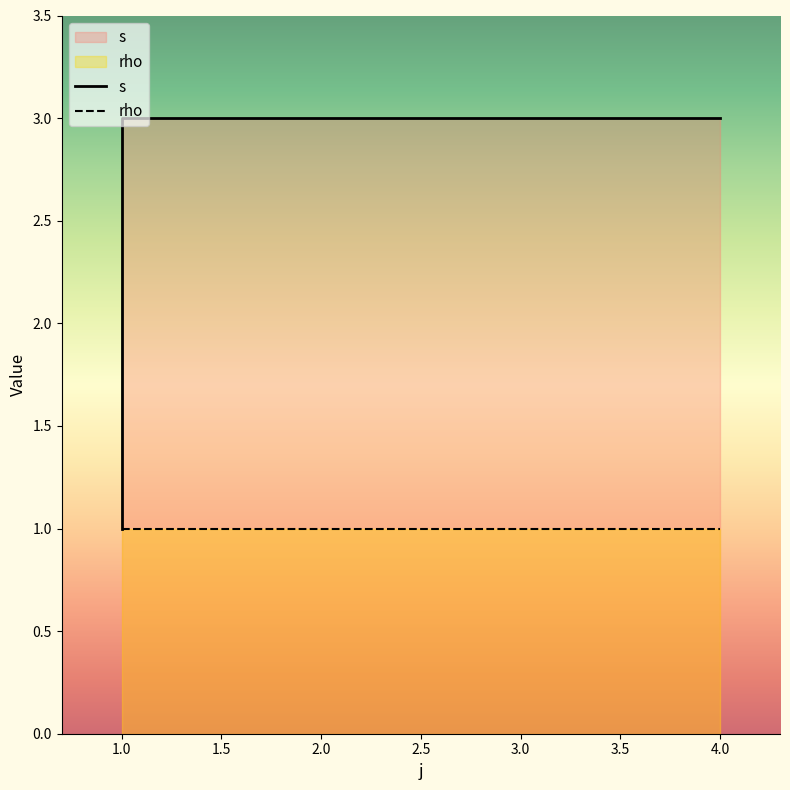

The value at 1 is 0. True or false?

False